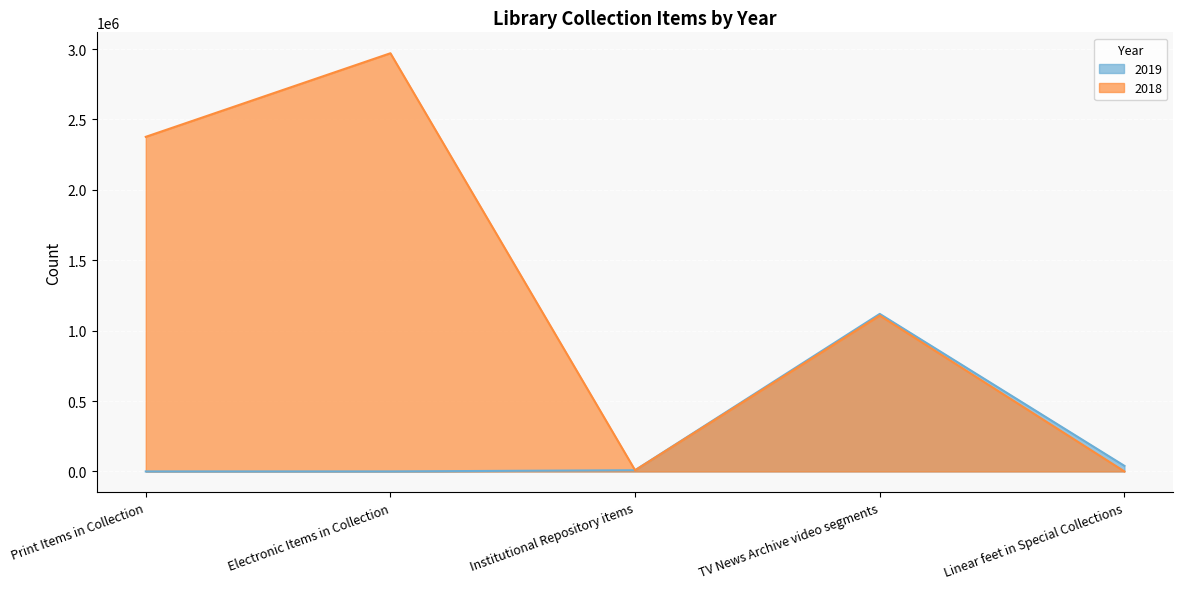

Does the chart display data point markers on the line(s)?

No